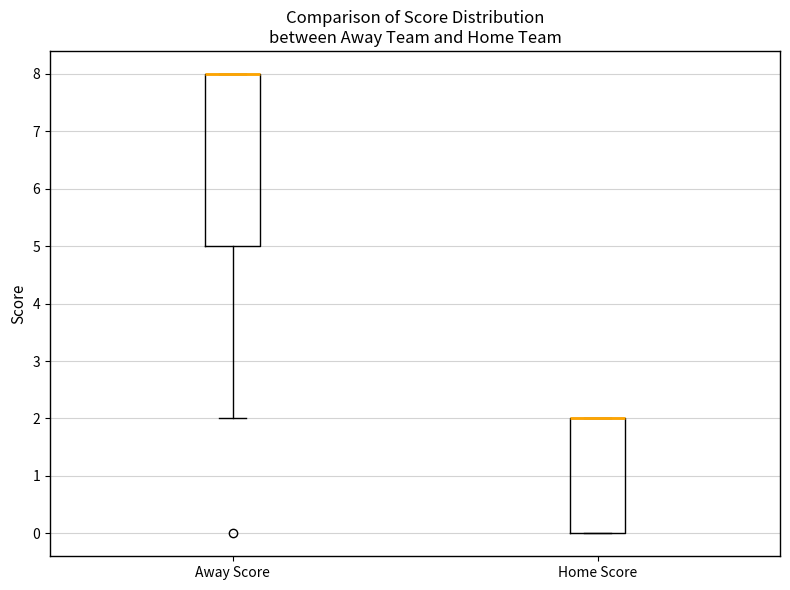

Where is the lower edge of the box for Home Score on the y-axis? The values are not printed on the chart, so give them approximately, as read against the axis.

0